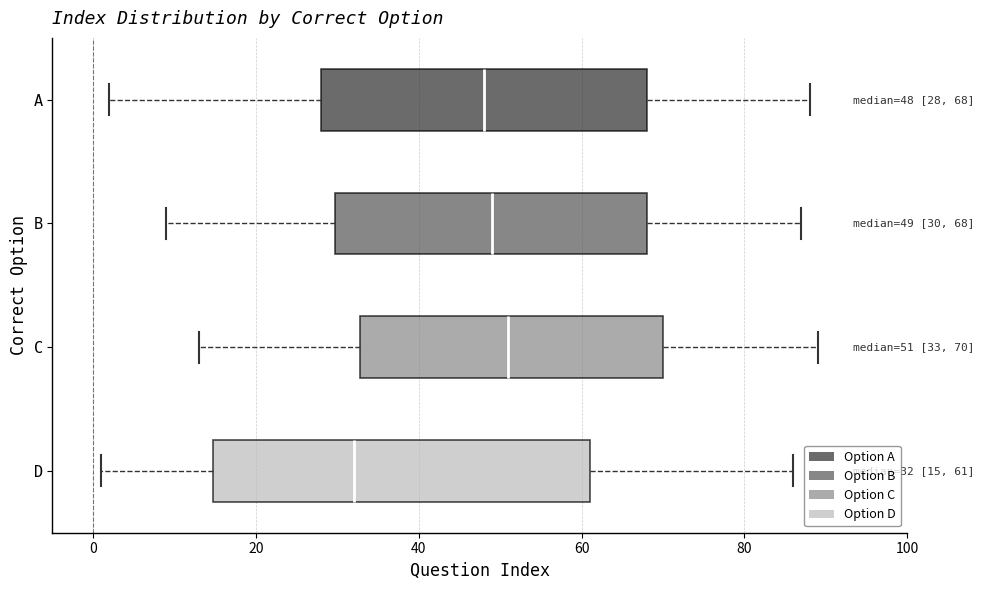

Comparing the boxes themselves (not the whiskers), which one is the widest?

D